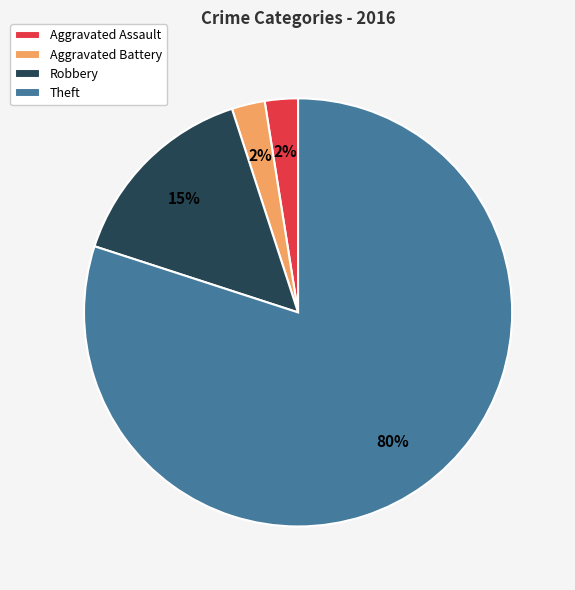

Is there a majority slice in this chart?

Yes